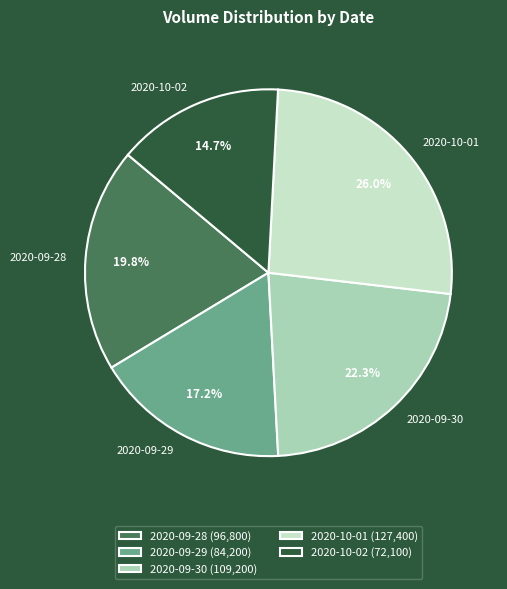

Is there a majority slice in this chart?

No